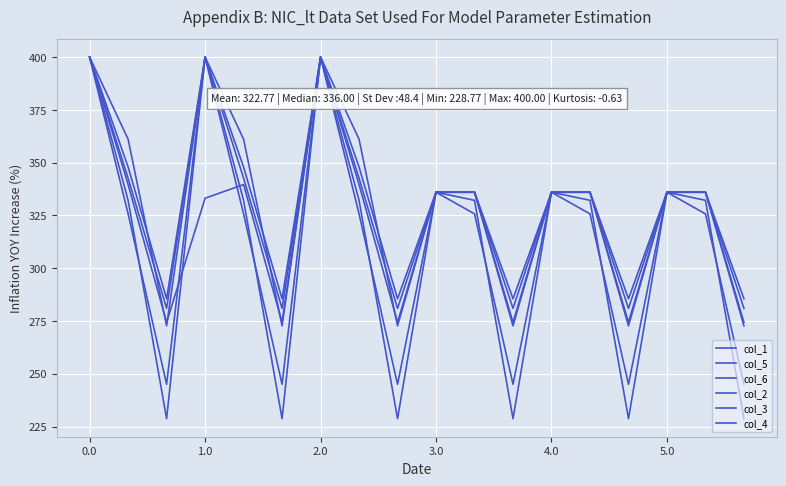

Does the chart have visible grid lines?

Yes